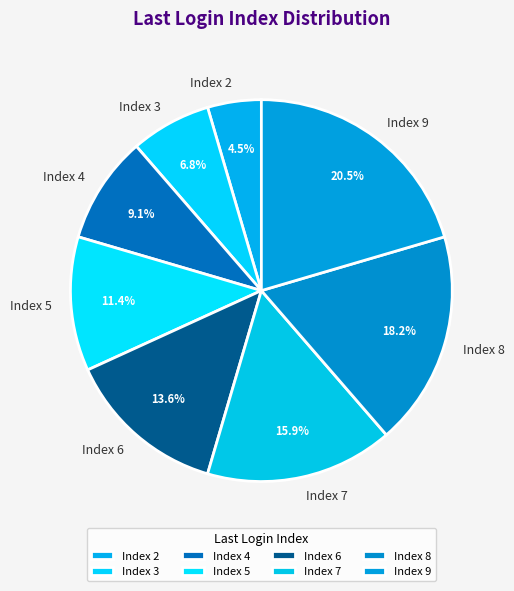

Between Index 8 and Index 6, which is larger?

Index 8